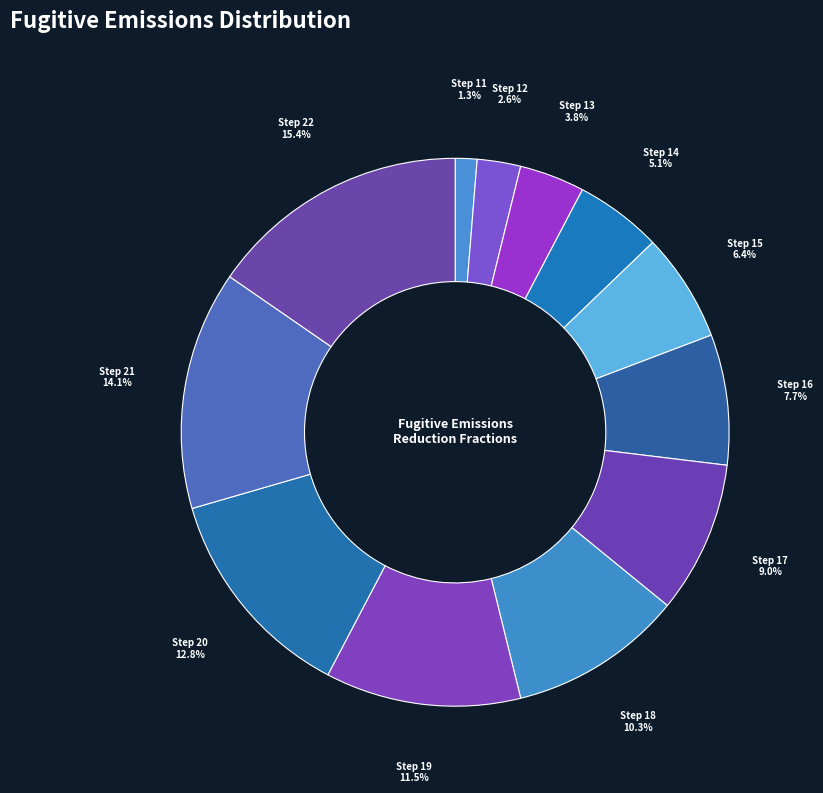

Count the number of slices in the pie.

12